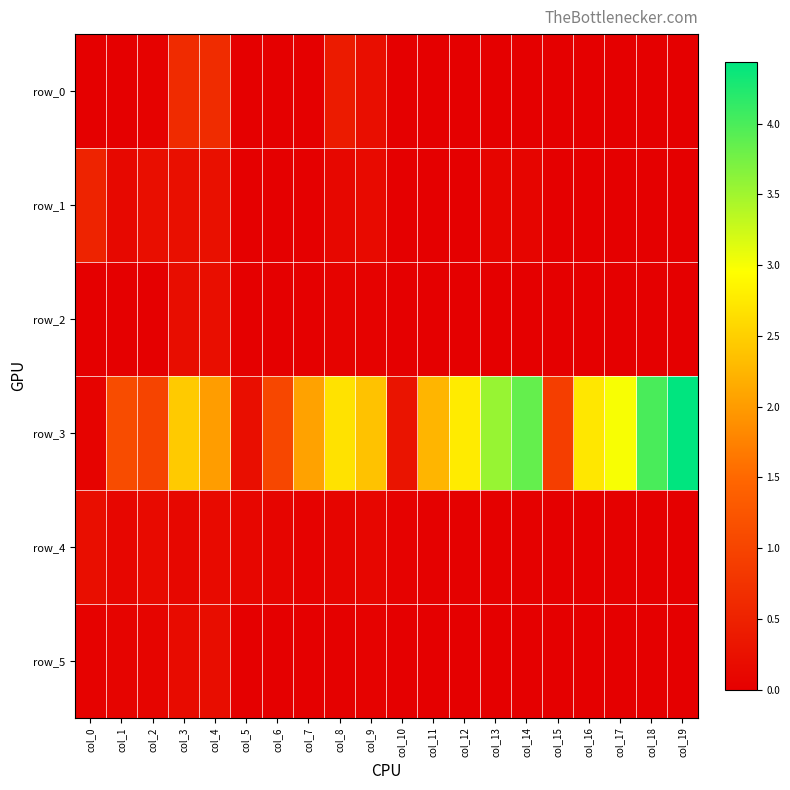

What is the sum of the row_3 values at col_3 and col_8?

5.1